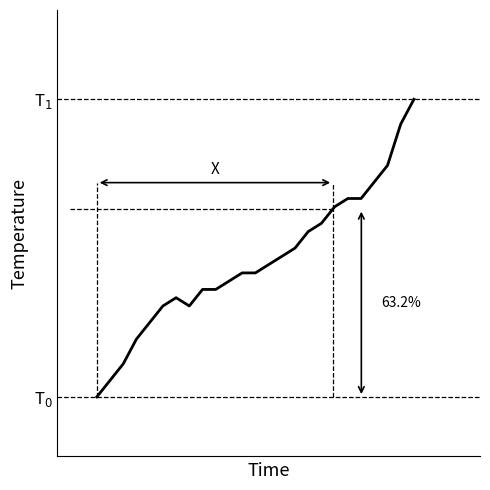

Does the chart display data point markers on the line(s)?

No